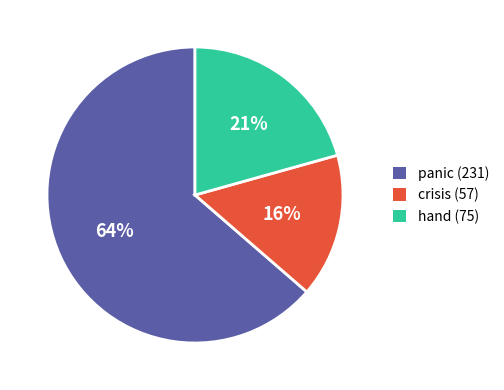

To the nearest percent, what is the difference between the largest and smallest slice percentages?

48%